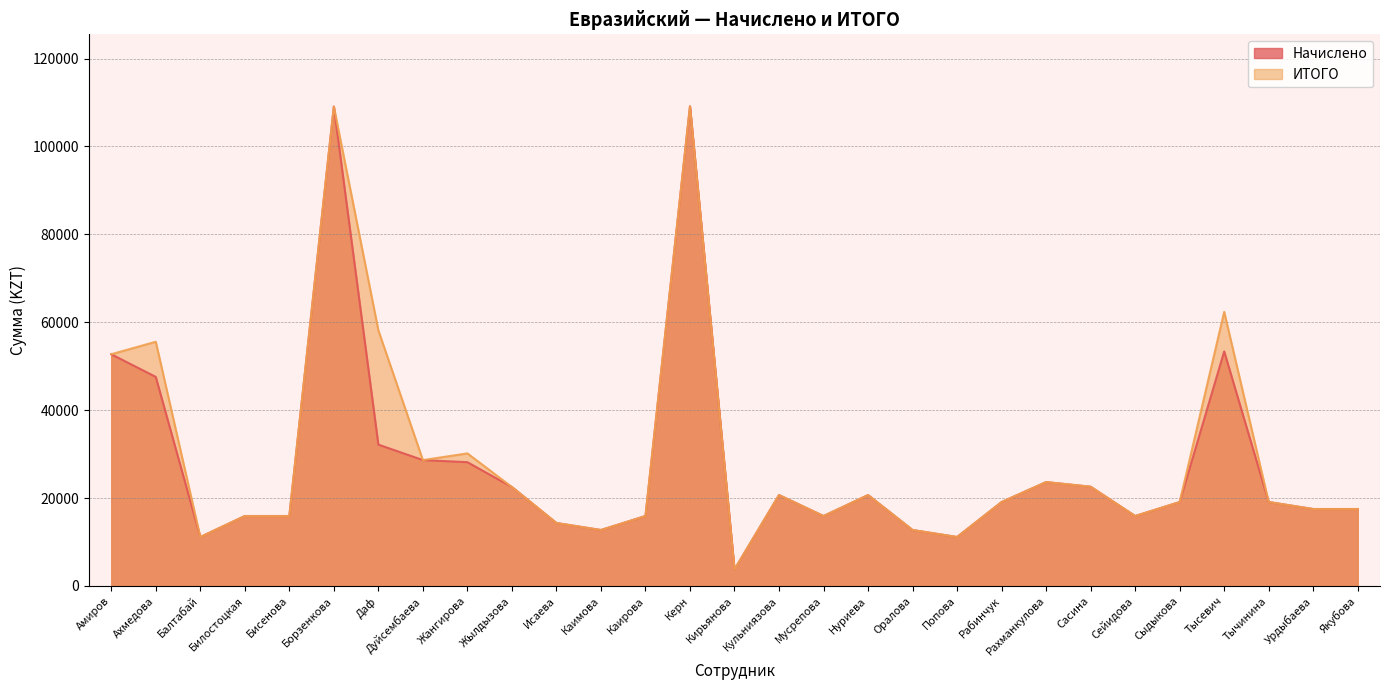

The ИТОГО series shows 3502 at Сейидова. True or false?

False